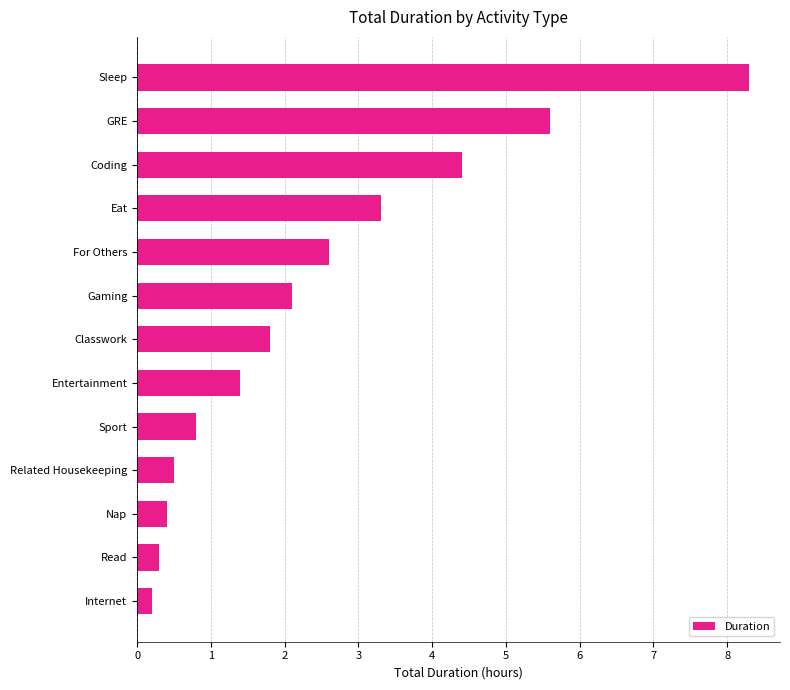

Is it true that the value at Sleep is 8.3?

True